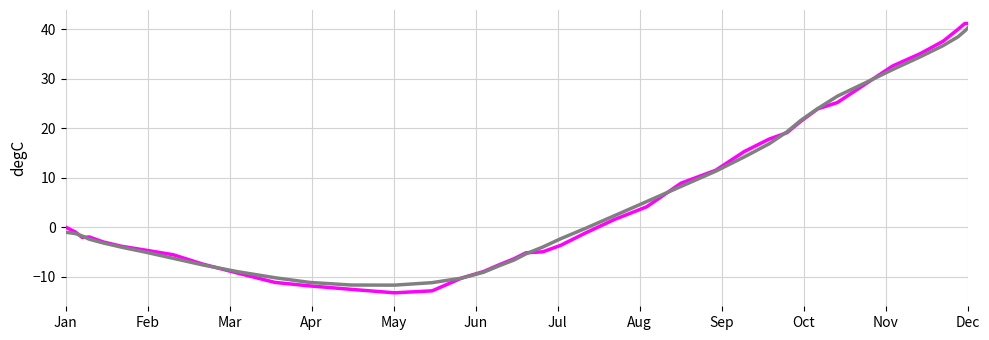

What is the minimum value shown in the chart?

-13.3